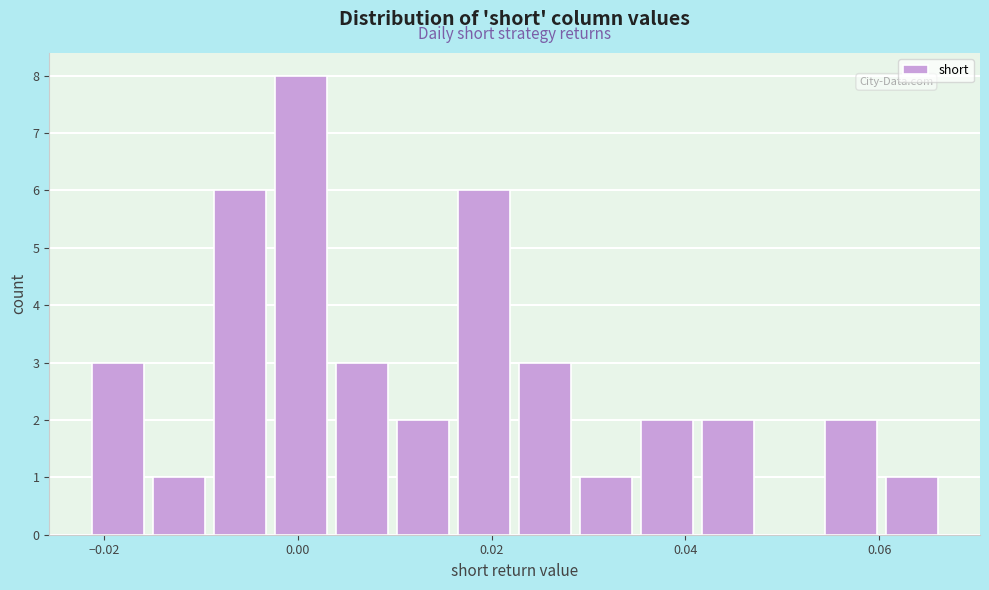

Around what value on the x-axis is the tallest bar? Give the approximate position of its centre, as read against the axis.

0.000